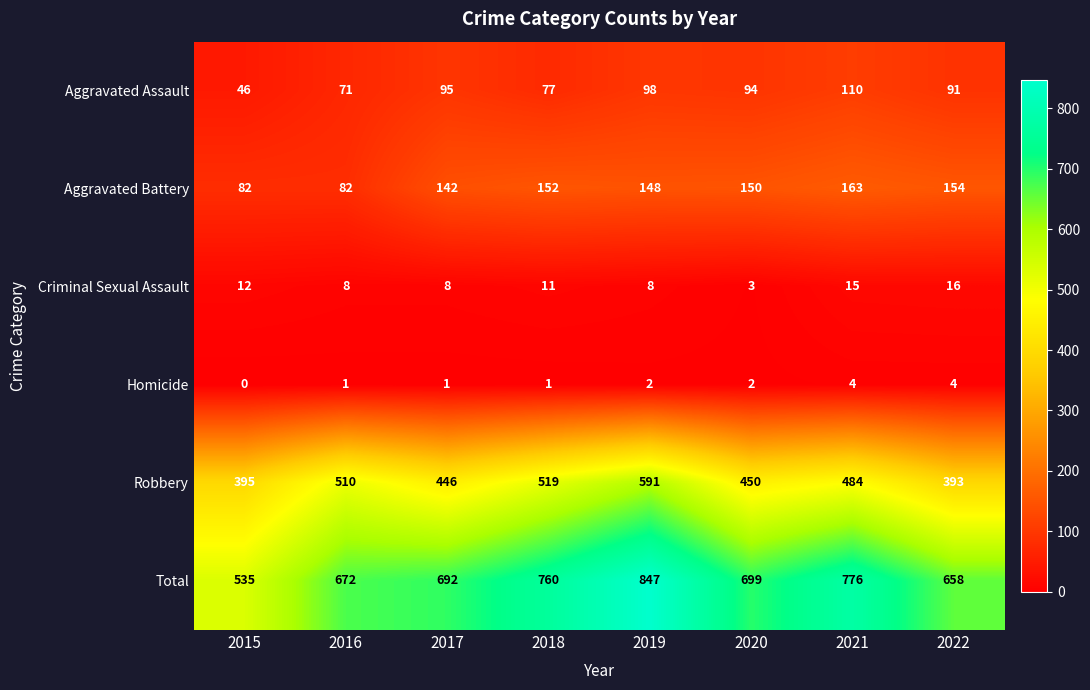

Which series has the largest range (max minus min)?

Total